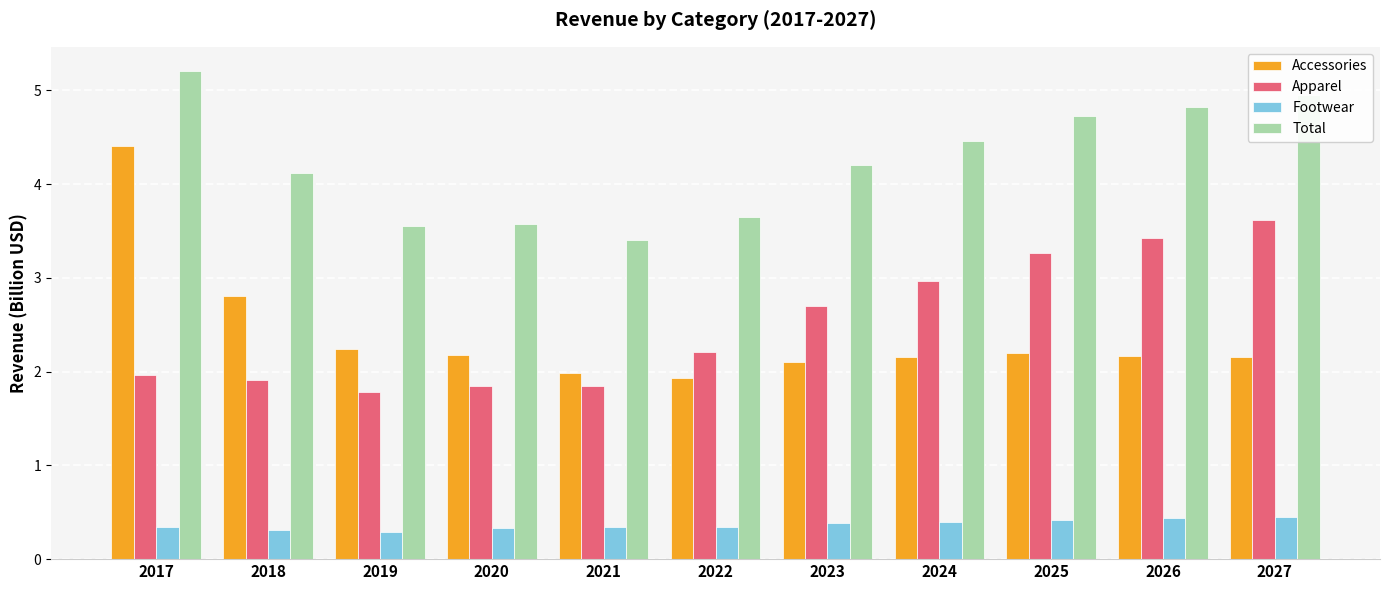

What is the lowest value of the Total series?

3.4